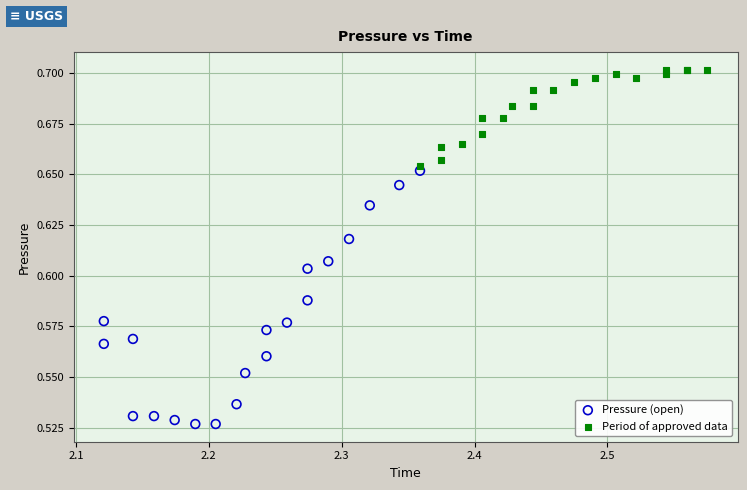

Which series has the widest spread of Y values?

Pressure (open)